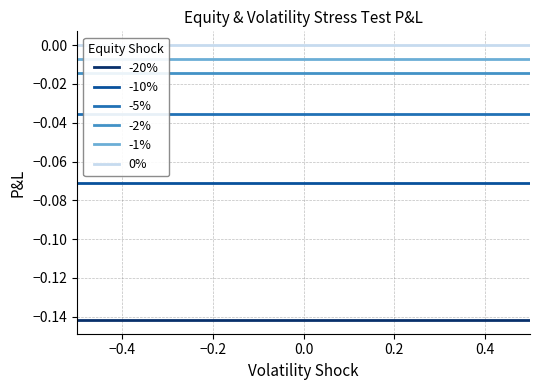

Is the value of -1% at 0.2 greater than the value of 0% at 0.4?

No